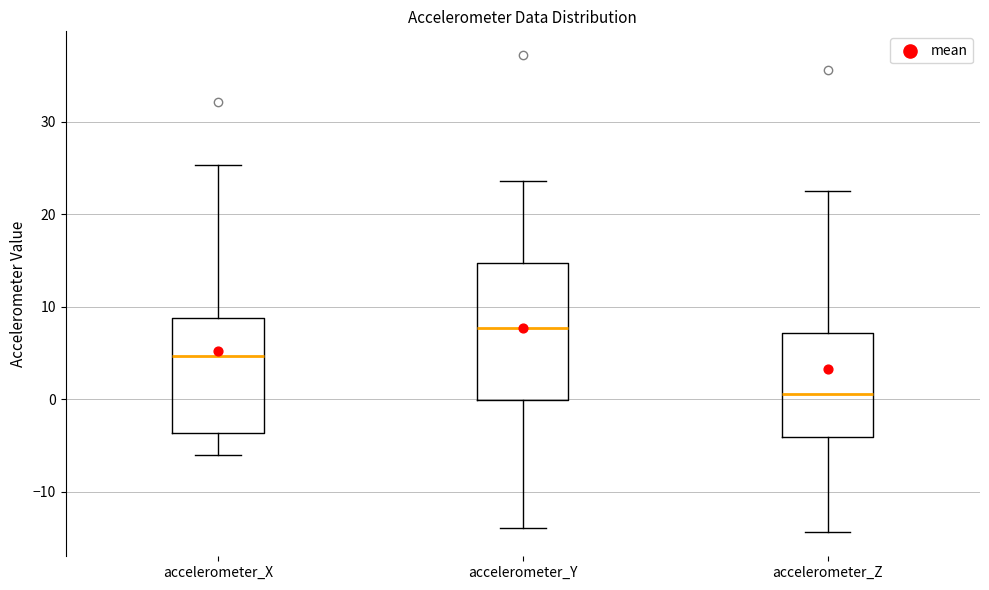

Comparing the boxes themselves (not the whiskers), which one is the tallest?

accelerometer_Y